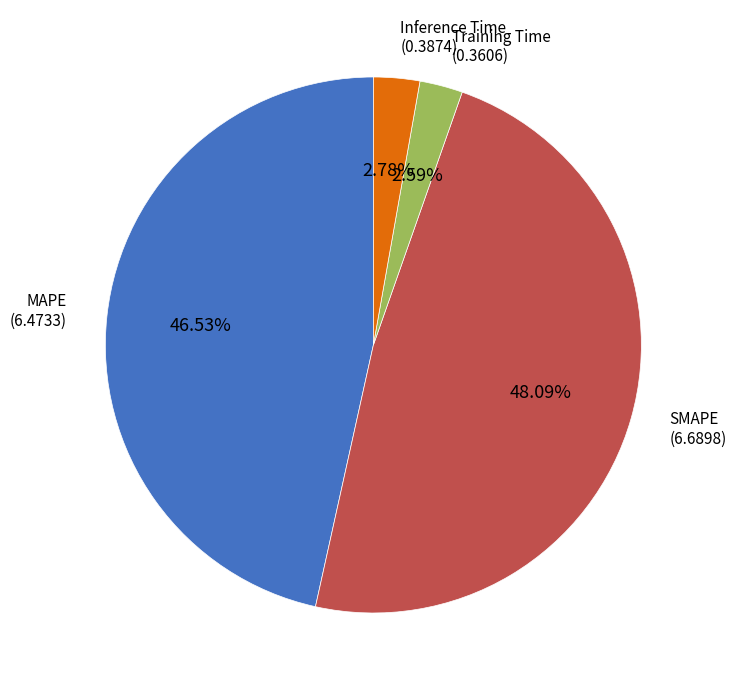

Is there any slice that represents more than half of the pie?

No